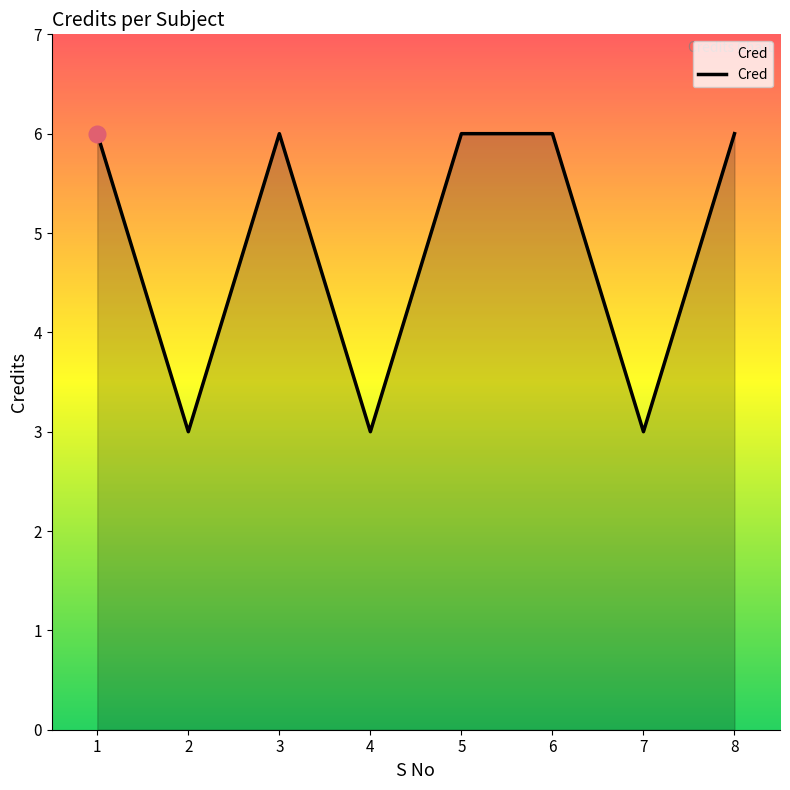

What is the smallest value displayed?

3